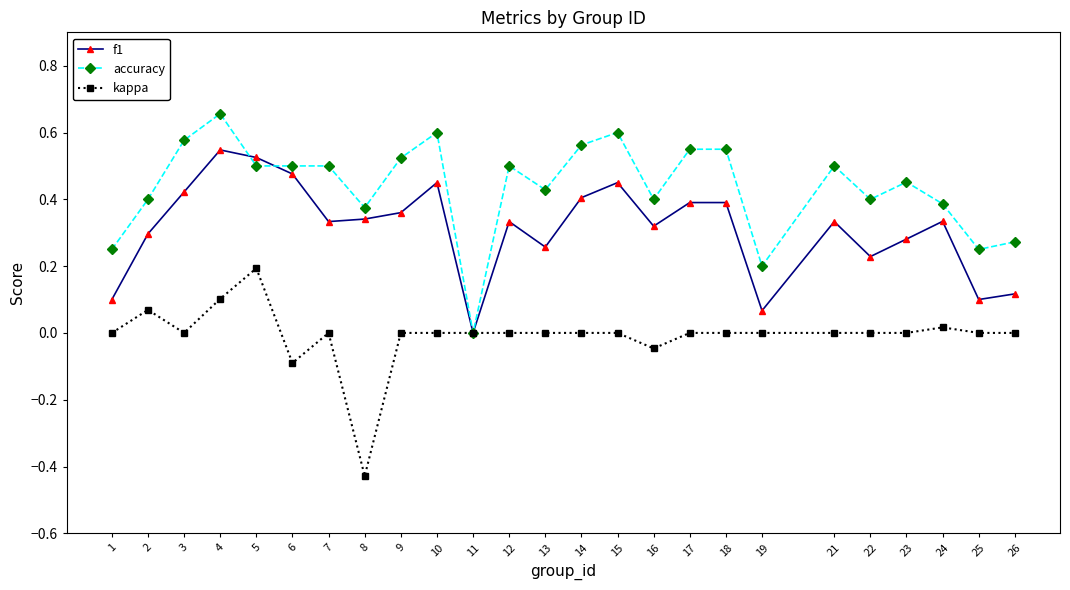

How many lines are shown in the chart?

3